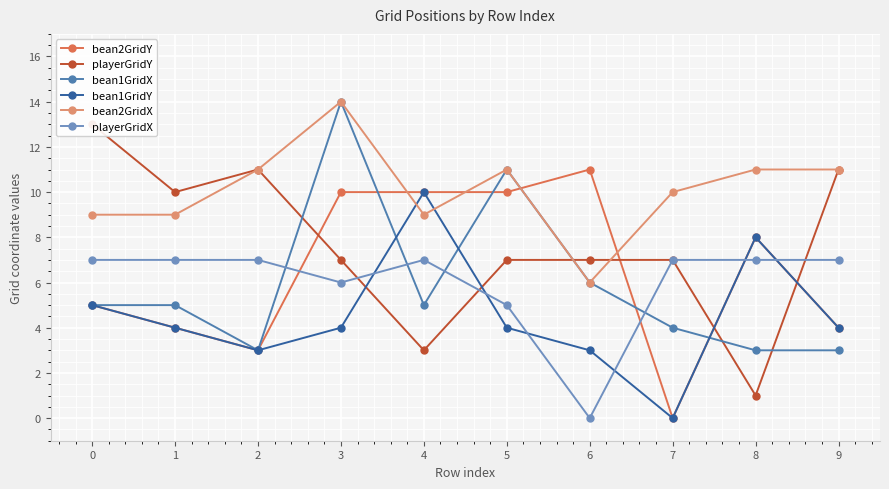

How many interior local peaks does the bean1GridY series have?

2